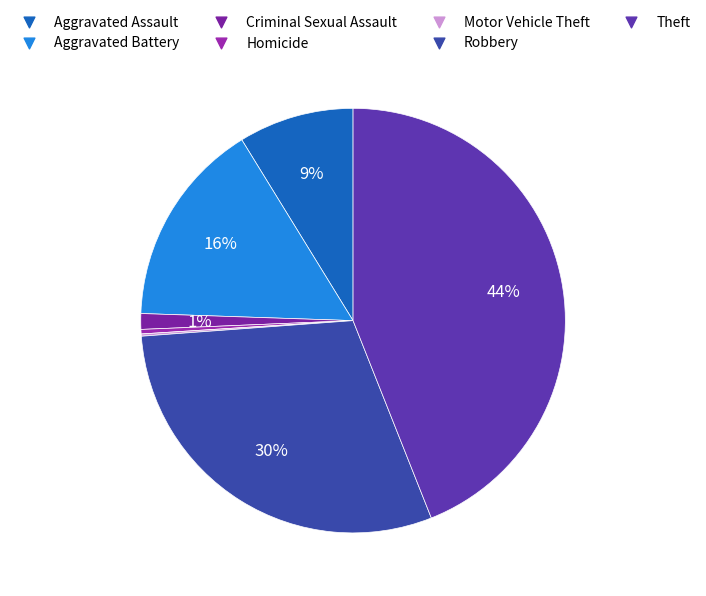

Which category has the smallest portion of the pie?

Motor Vehicle Theft